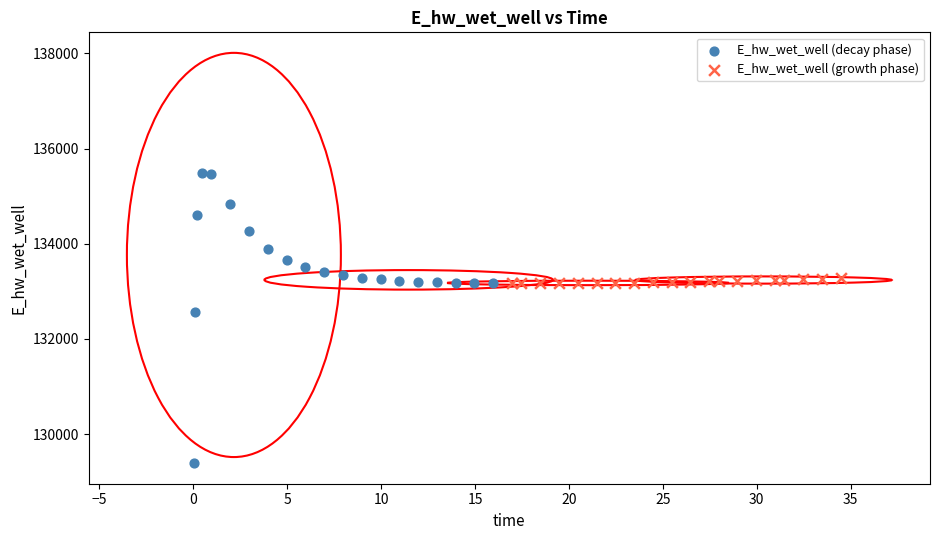

Which series contains the lowest Y value?

E_hw_wet_well (decay phase)